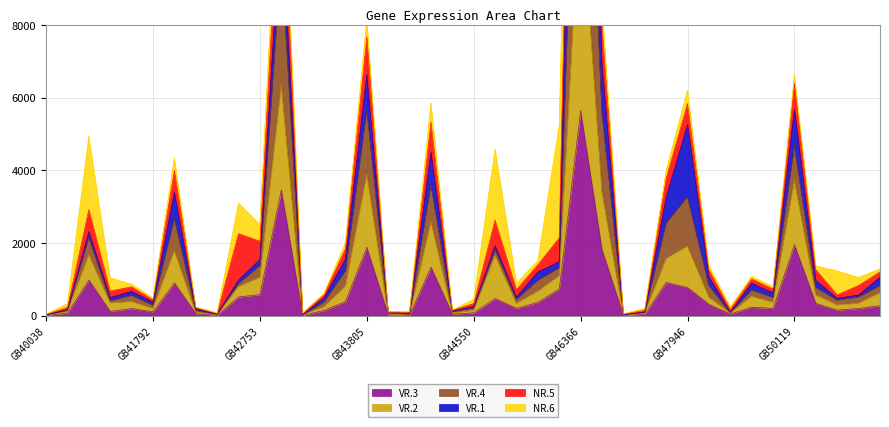

What is the average value of the VR.4 series?

2318